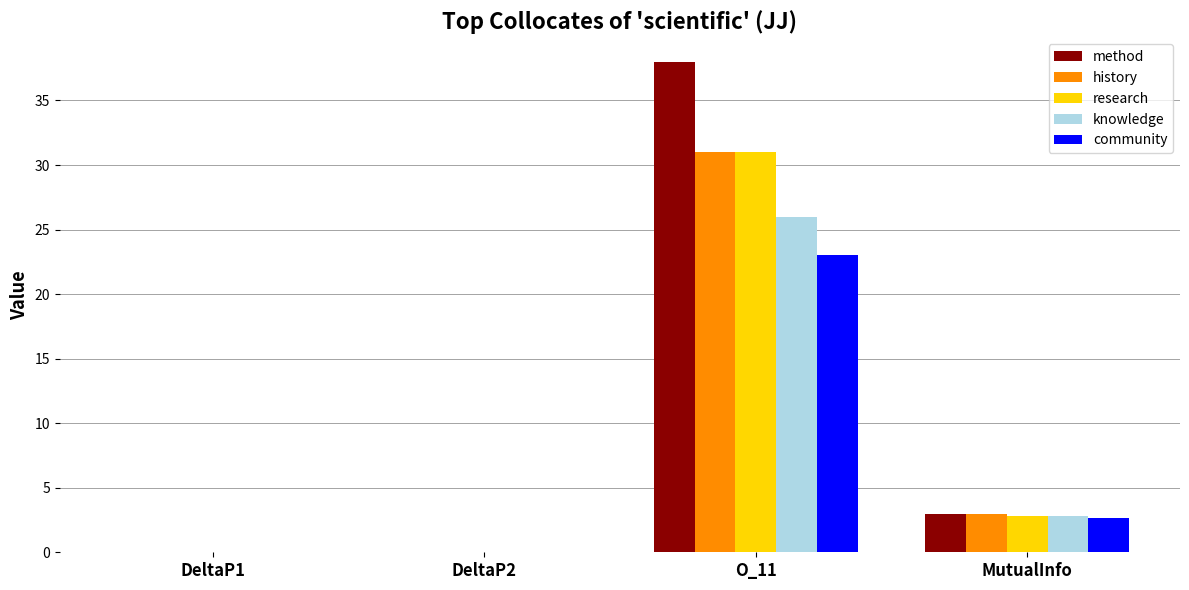

How many values in the history series exceed 2?

2